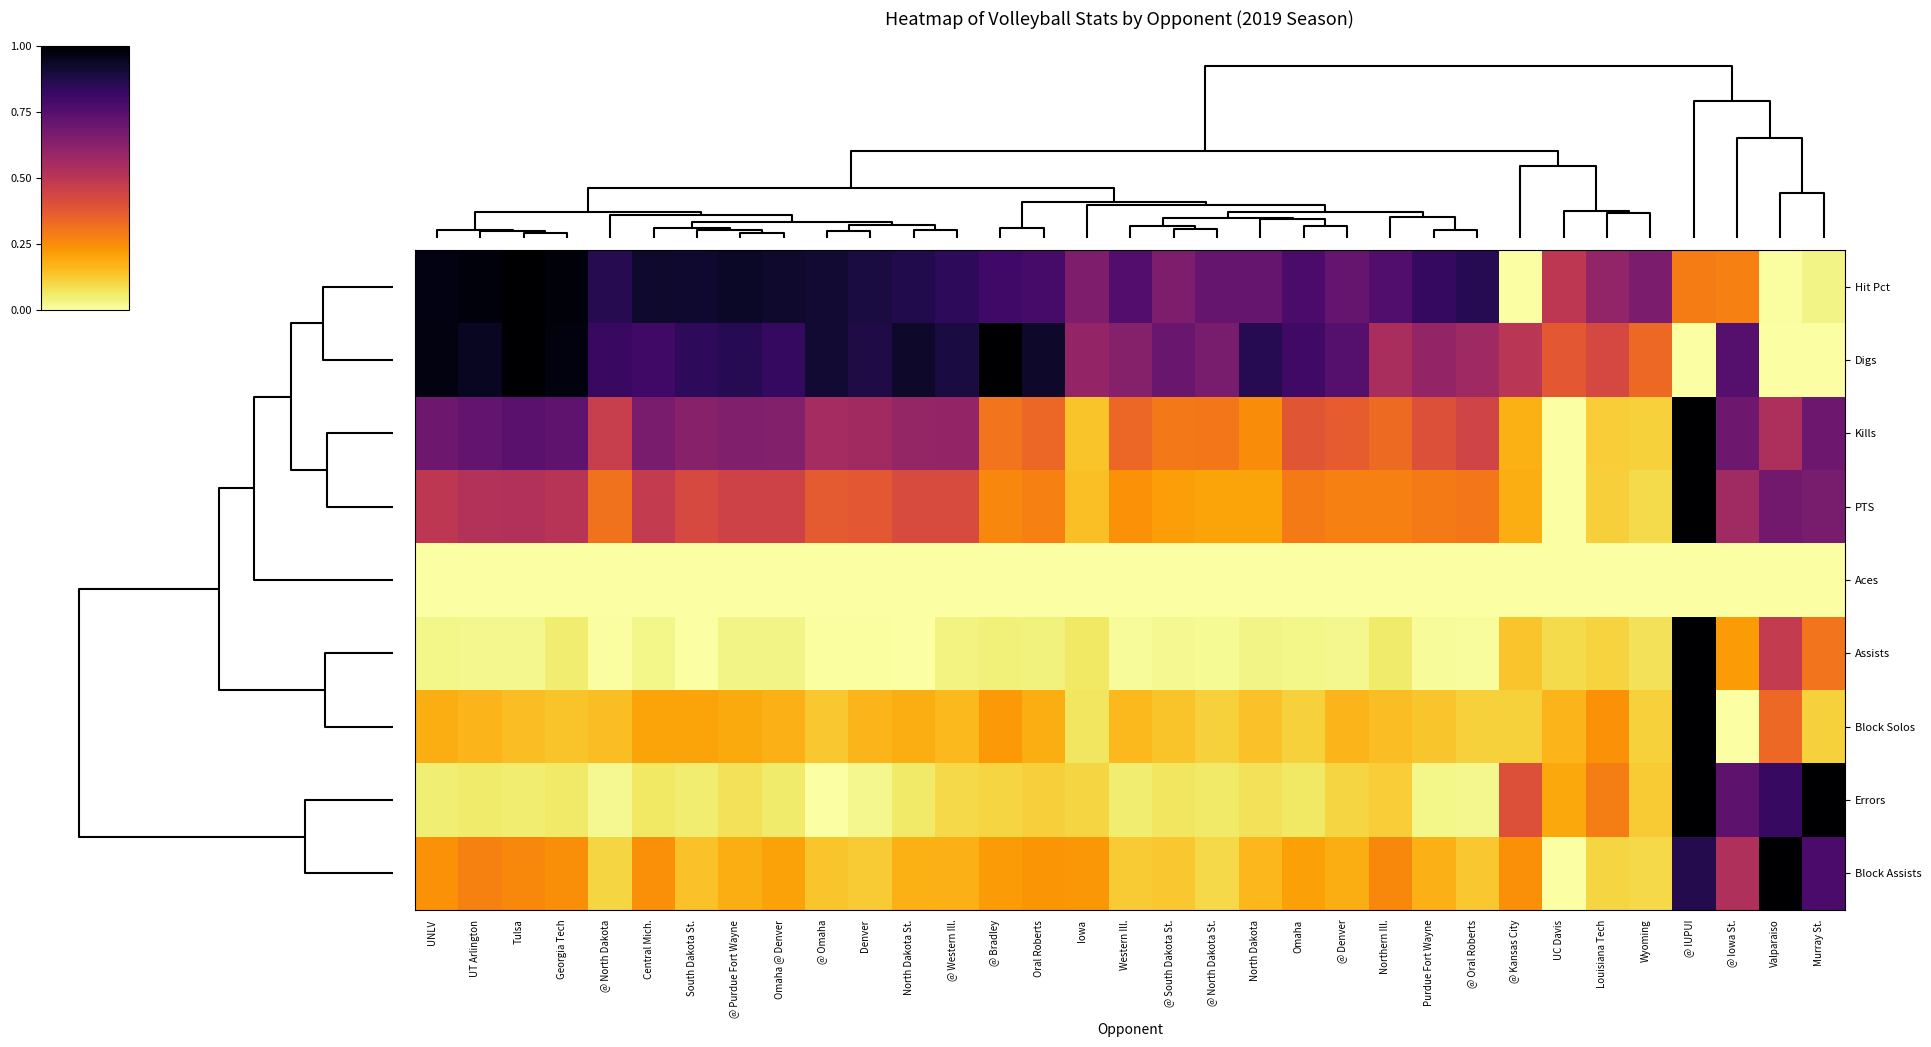

Which category has the lowest value across all series?

@ Kansas City